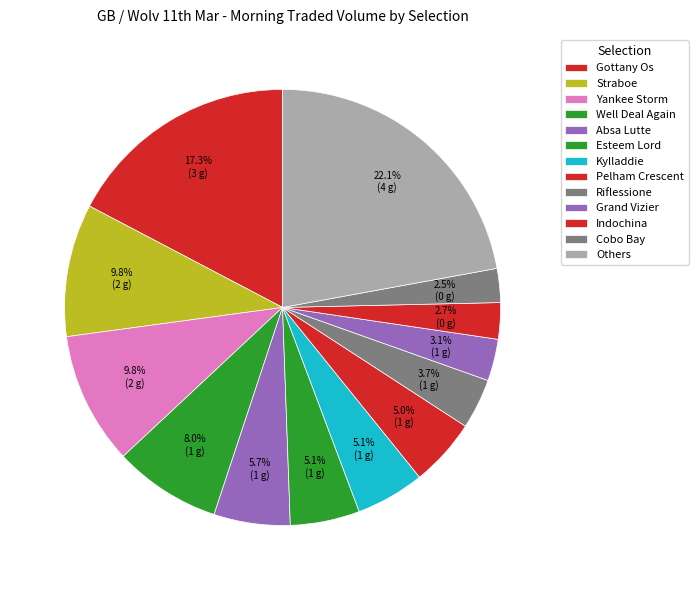

Is it true that Absa Lutte is 1% of the pie?

False